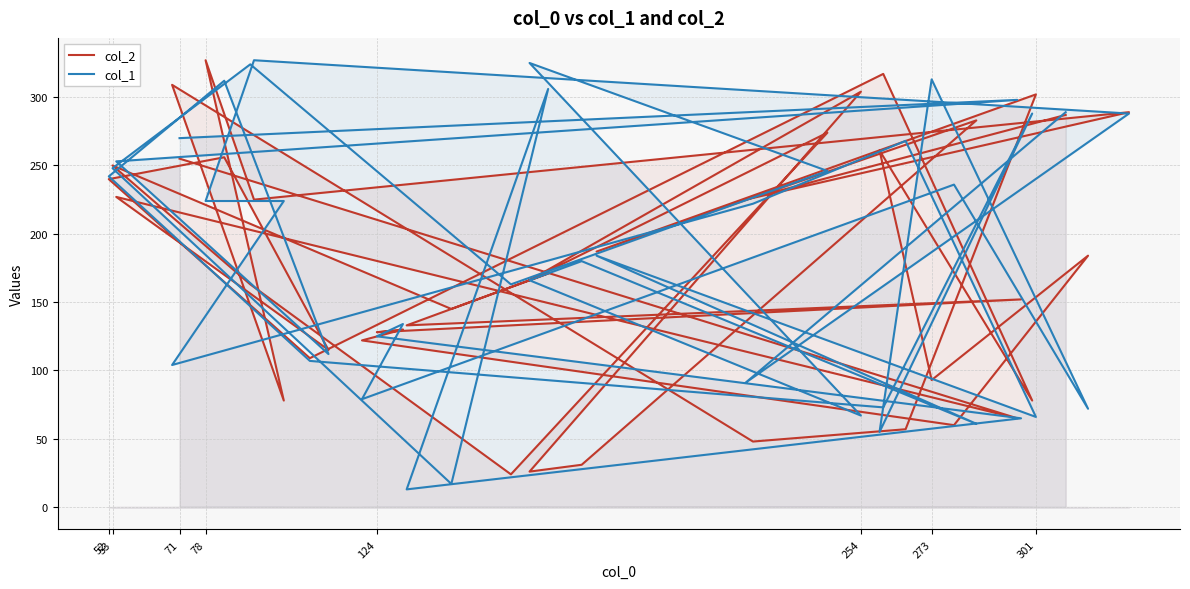

True or false: col_1 has more than 1 interior local peaks.

True